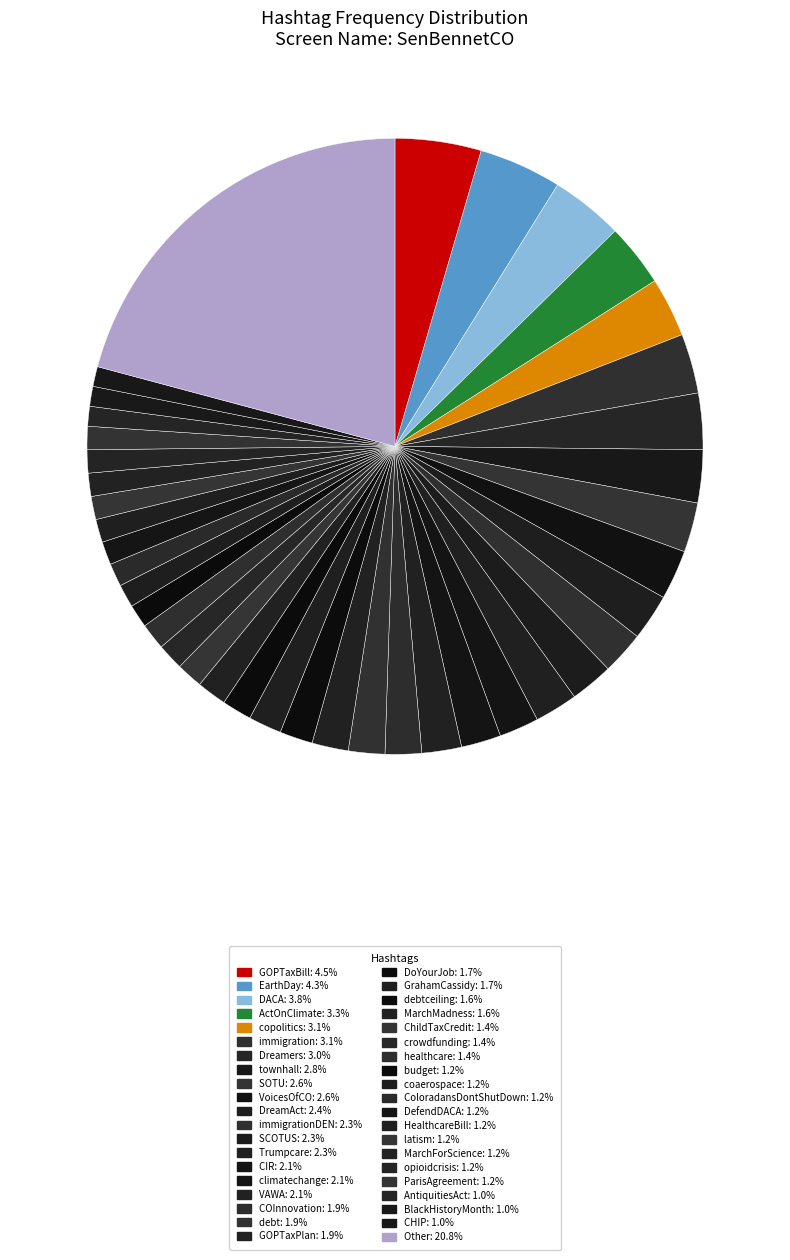

Count the number of slices in the pie.

40